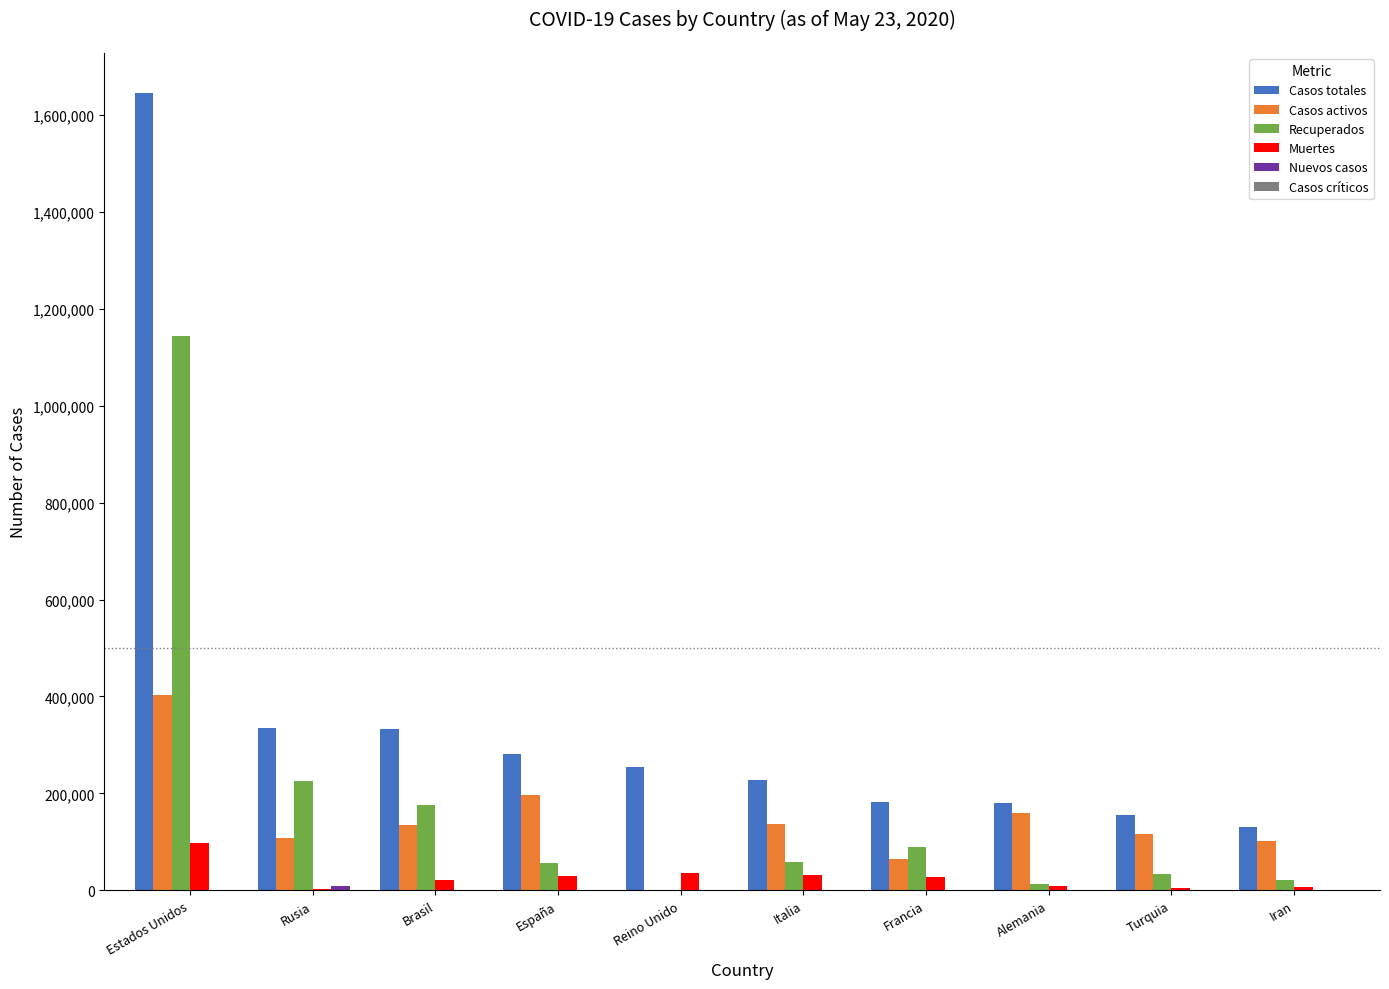

What is the maximum value shown in the chart?

1645353